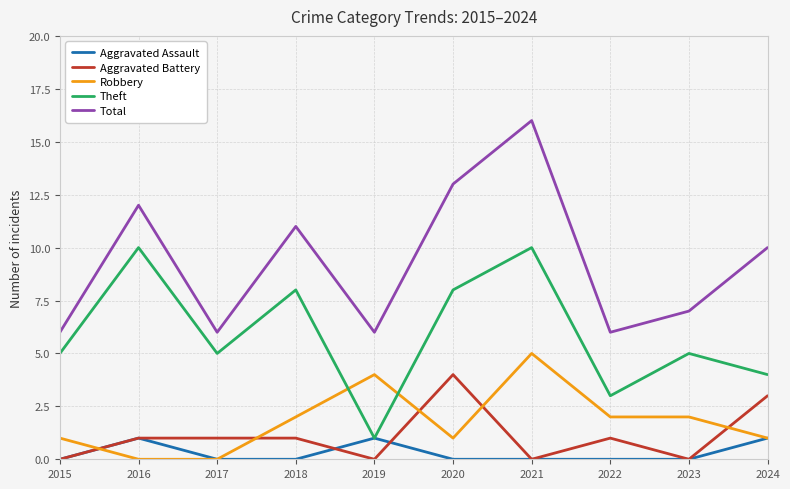

Rank the series at 2022 from highest to lowest value.

Total, Theft, Robbery, Aggravated Battery, Aggravated Assault